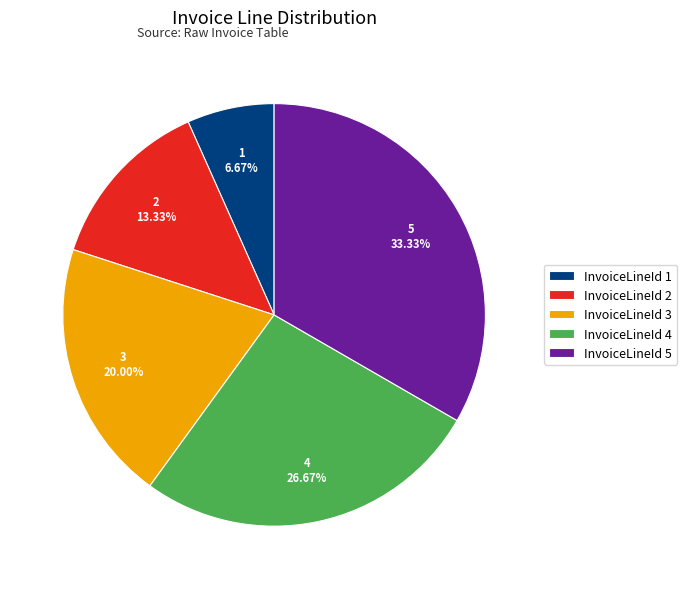

Rank the categories by value from lowest to highest.

InvoiceLineId 1, InvoiceLineId 2, InvoiceLineId 3, InvoiceLineId 4, InvoiceLineId 5